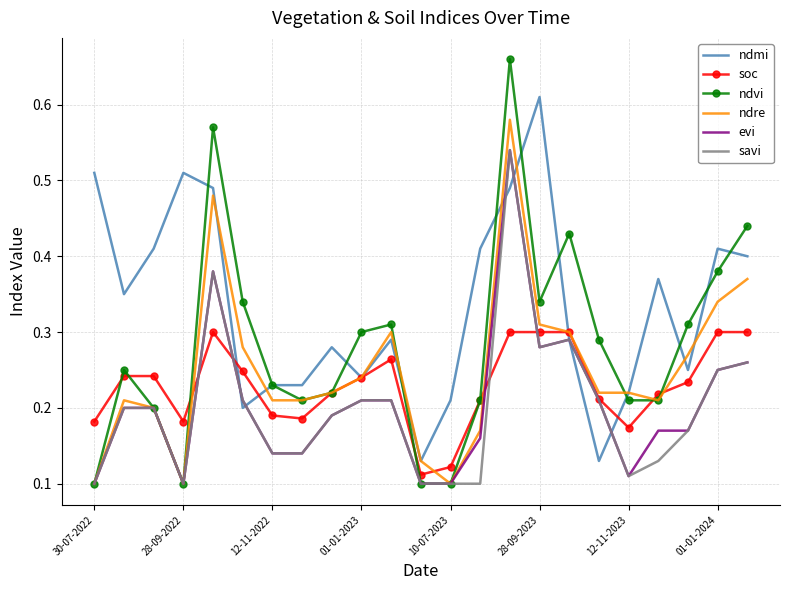

Which series has the largest total across all categories?

ndmi